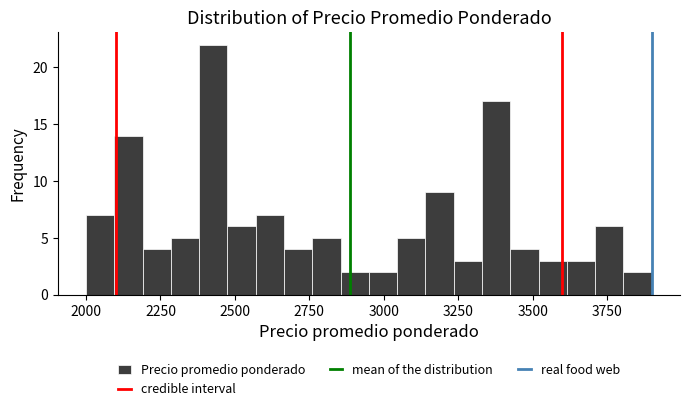

Around what value on the x-axis is the tallest bar? Give the approximate position of its centre, as read against the axis.

2450